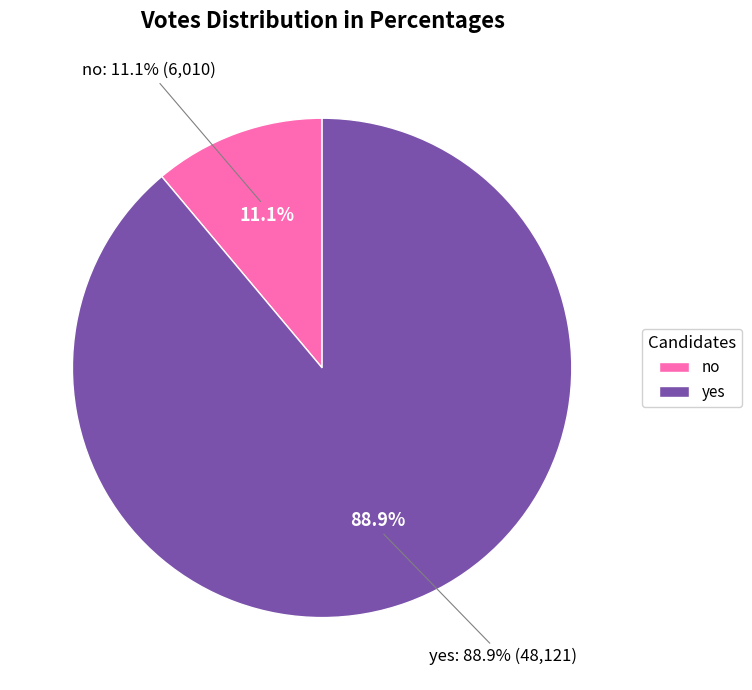

Rank the categories by value from highest to lowest.

yes, no